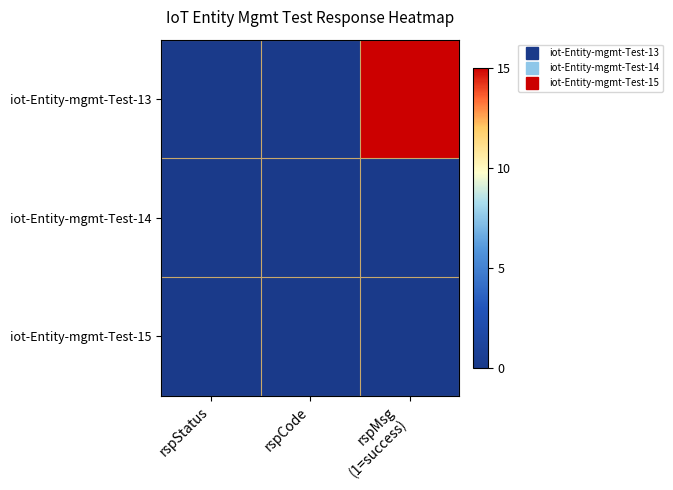

Reading right to left, list all the values displayed in this chart.

iot-Entity-mgmt-Test-13: rspMsg
(1=success)=15	rspCode=0	rspStatus=0
iot-Entity-mgmt-Test-14: rspMsg
(1=success)=0	rspCode=0	rspStatus=0
iot-Entity-mgmt-Test-15: rspMsg
(1=success)=0	rspCode=0	rspStatus=0